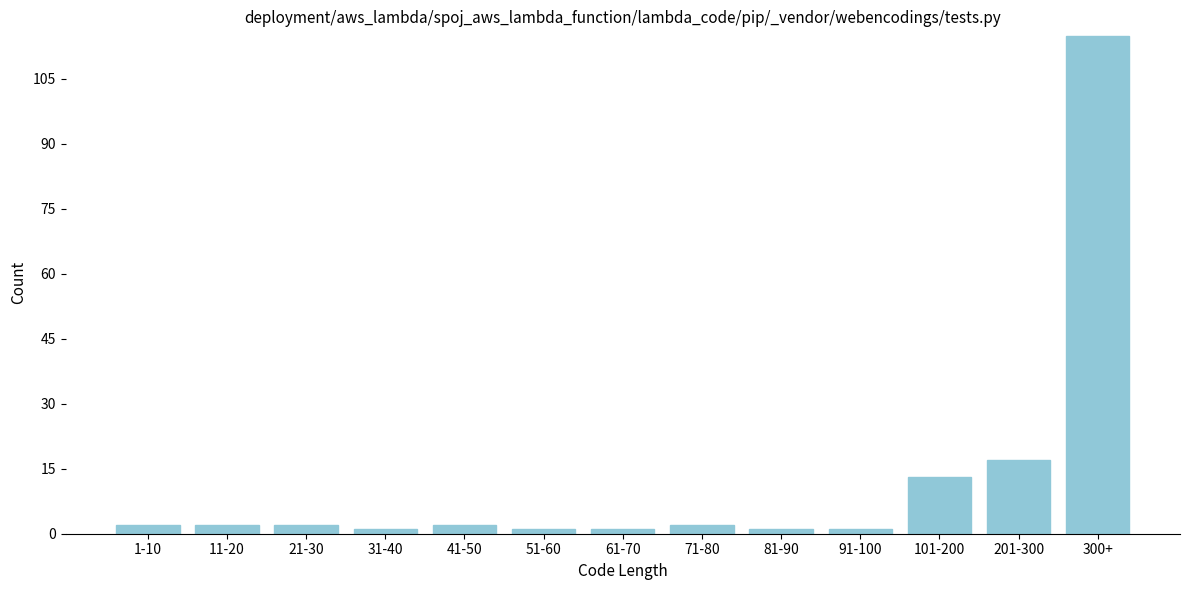

Reading left to right, transcribe all the data shown in this chart.

2	2	2	1	2	1	1	2	1	1	13	17	115